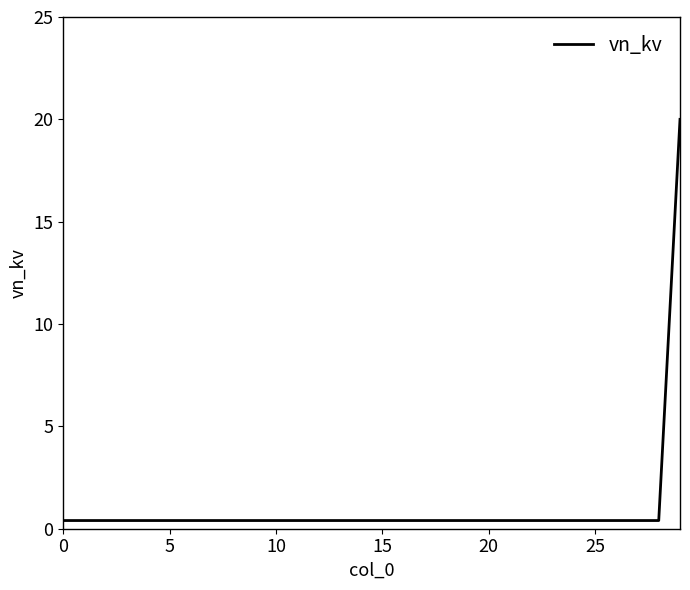

What is the greatest value displayed?

20.0